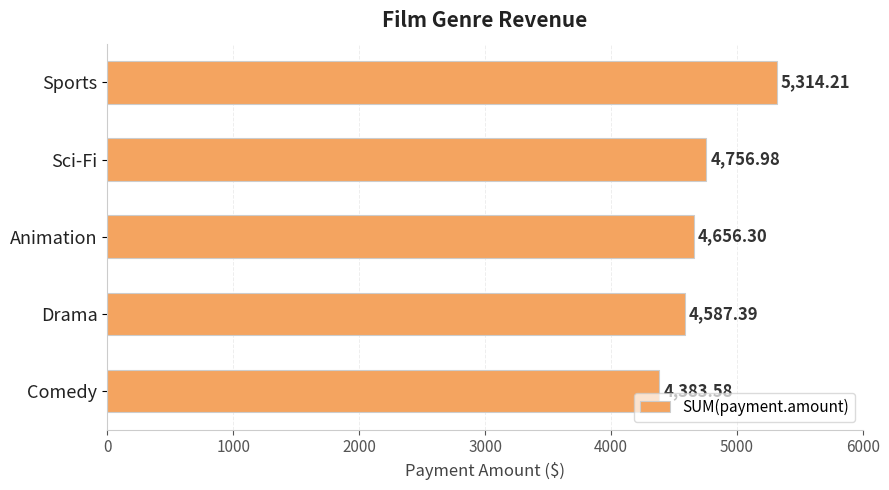

List the labels in order of value, smallest first.

Comedy, Drama, Animation, Sci-Fi, Sports